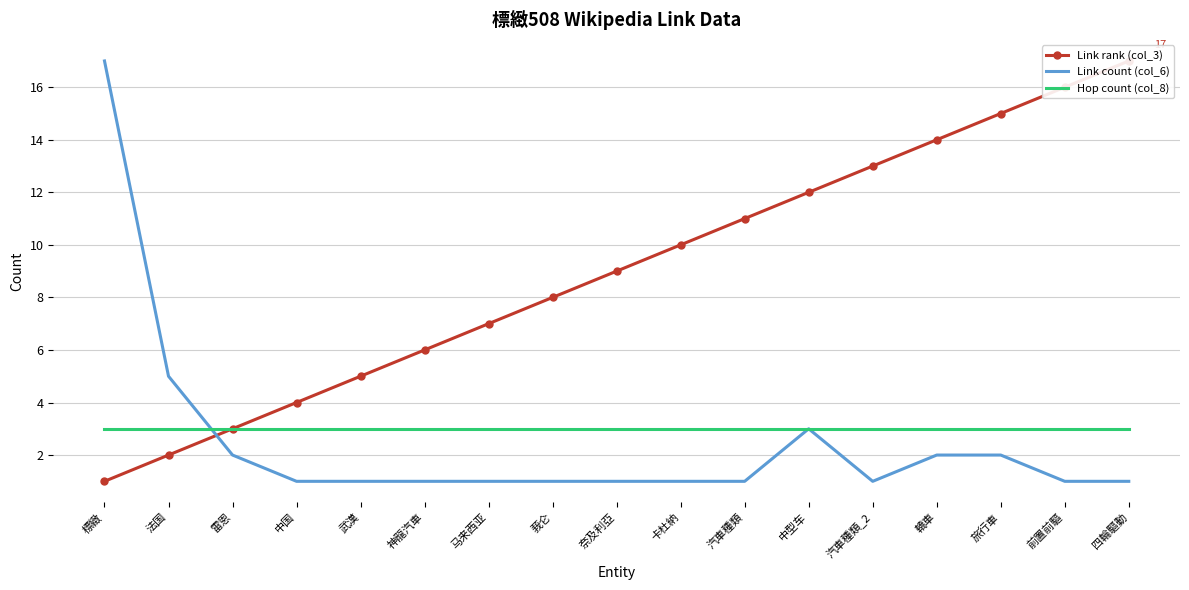

What is the difference between the Link rank (col_3) values at 卡杜納 and 汽車種類_2?

3